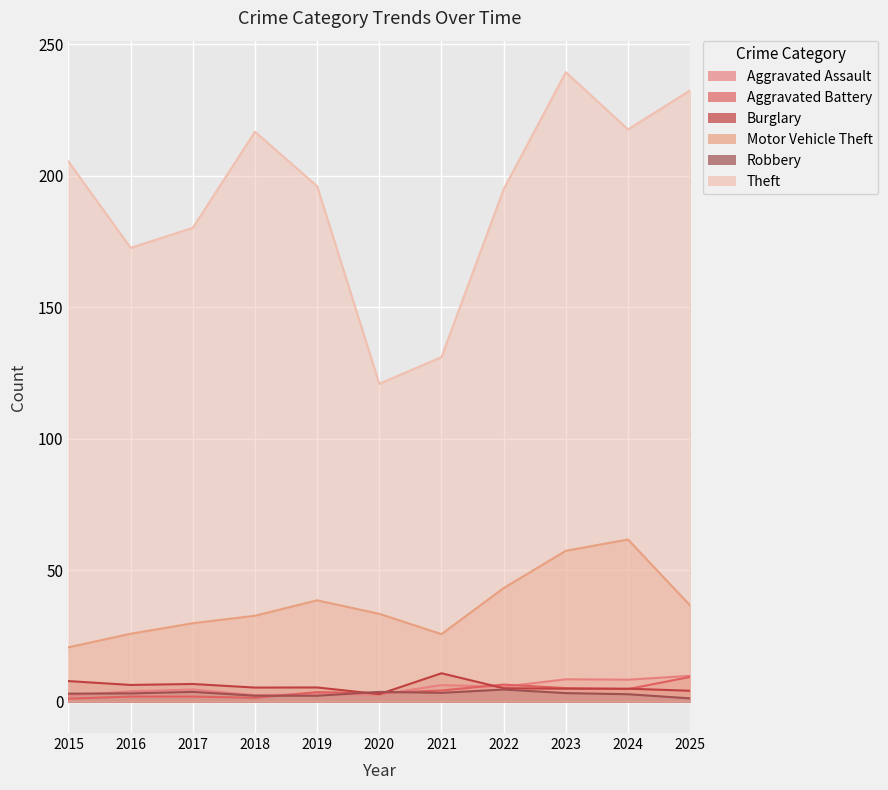

What is the average value of the Robbery series?

3.0